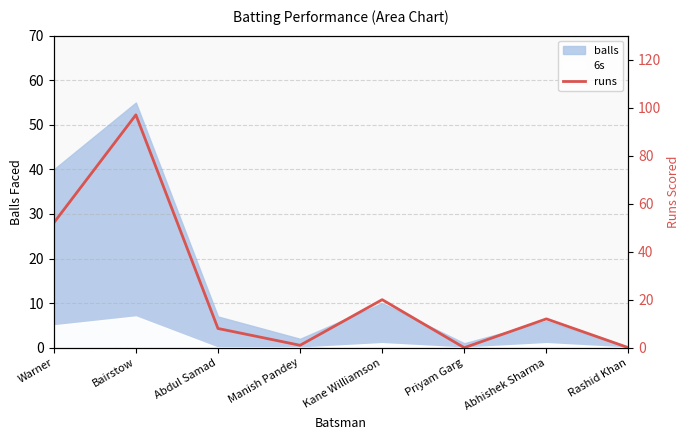

Reading left to right, list all the values displayed in this chart.

Warner=52	Bairstow=97	Abdul Samad=8	Manish Pandey=1	Kane Williamson=20	Priyam Garg=0	Abhishek Sharma=12	Rashid Khan=0